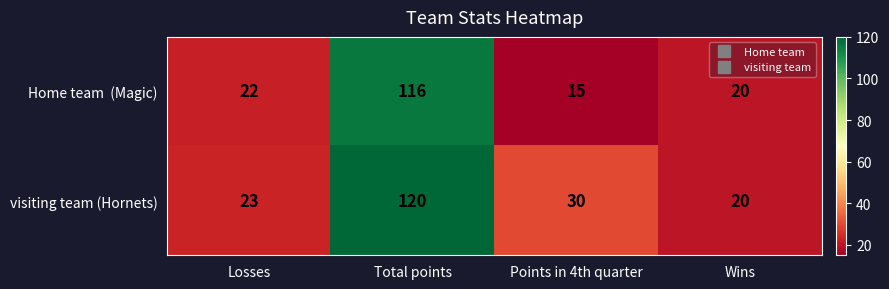

Which series has the largest total across all categories?

visiting team (Hornets)